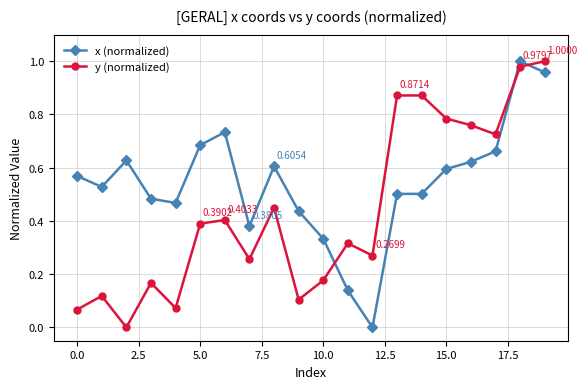

How many interior local valleys does the y (normalized) series have?

6